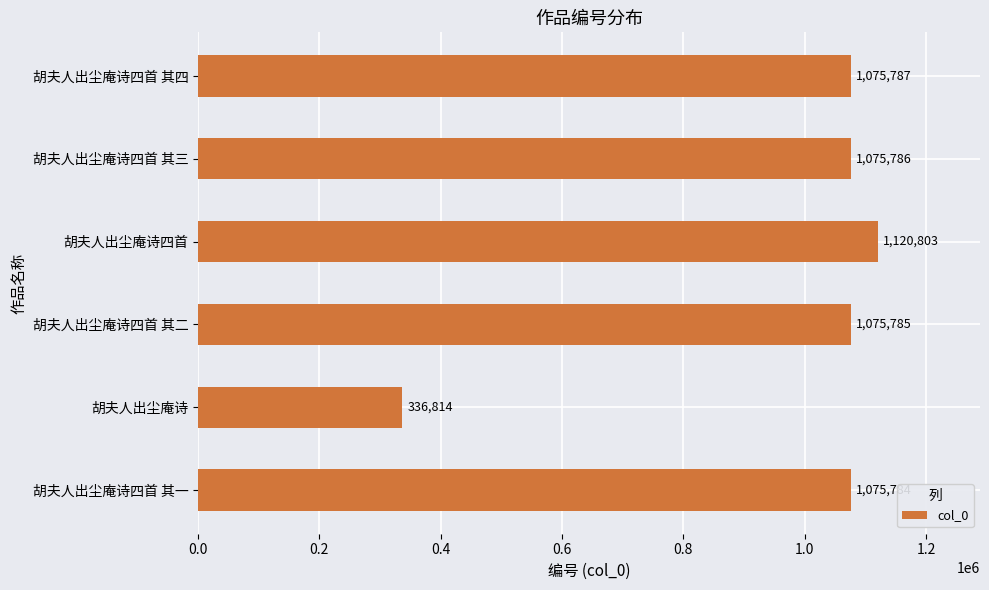

Which label corresponds to the largest value in the chart?

胡夫人出尘庵诗四首